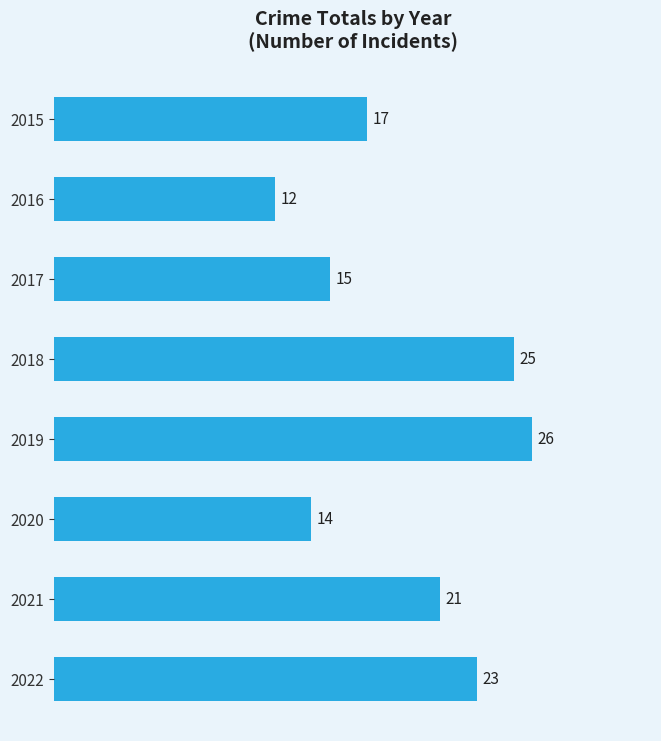

How many bars are there in total?

8